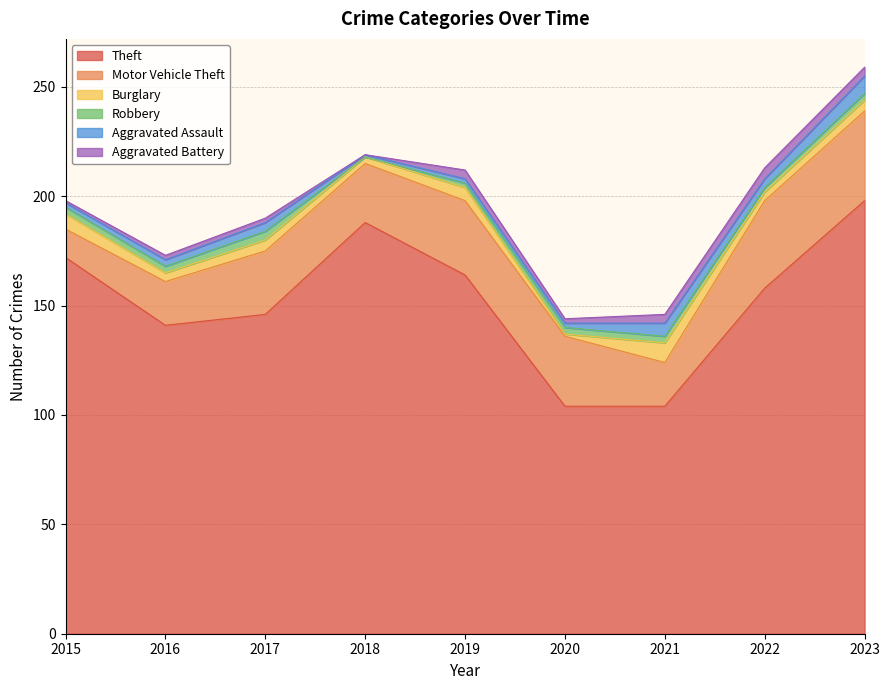

List the series in order of their peak value, highest first.

Theft, Motor Vehicle Theft, Burglary, Aggravated Assault, Aggravated Battery, Robbery